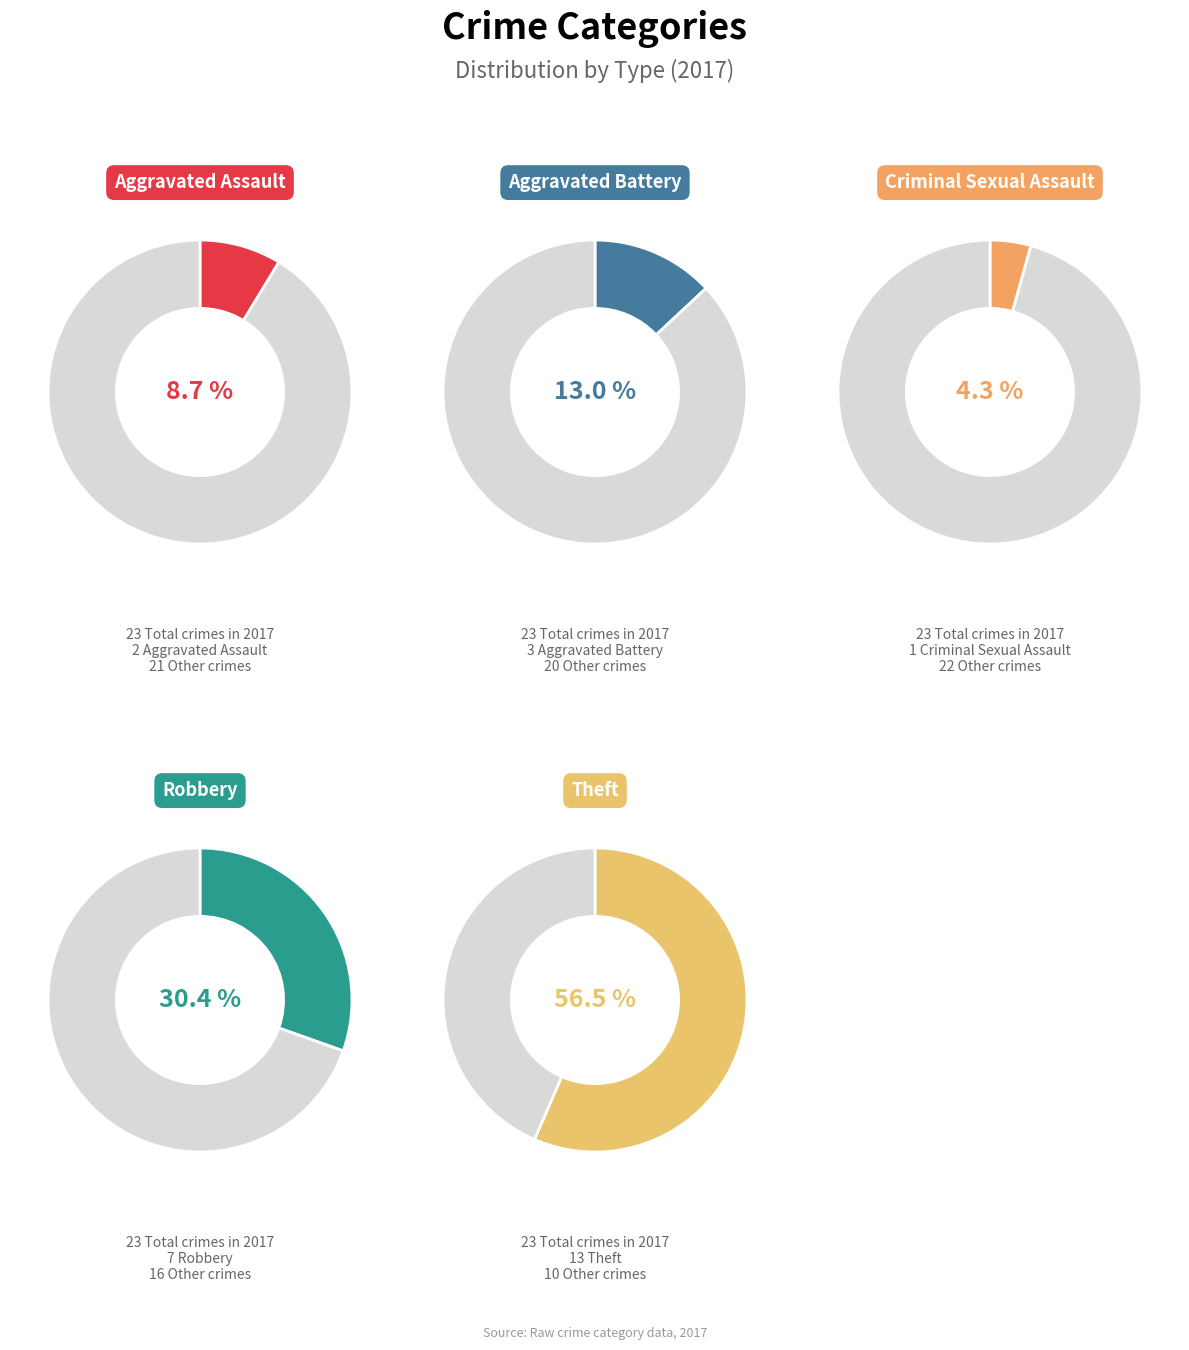

What is the smallest slice in the pie chart?

Criminal Sexual Assault